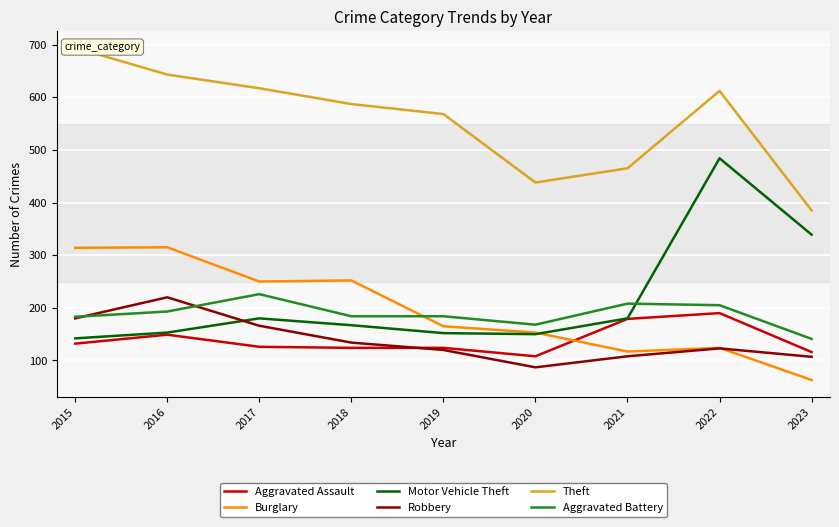

Count the number of categories in the chart.

9